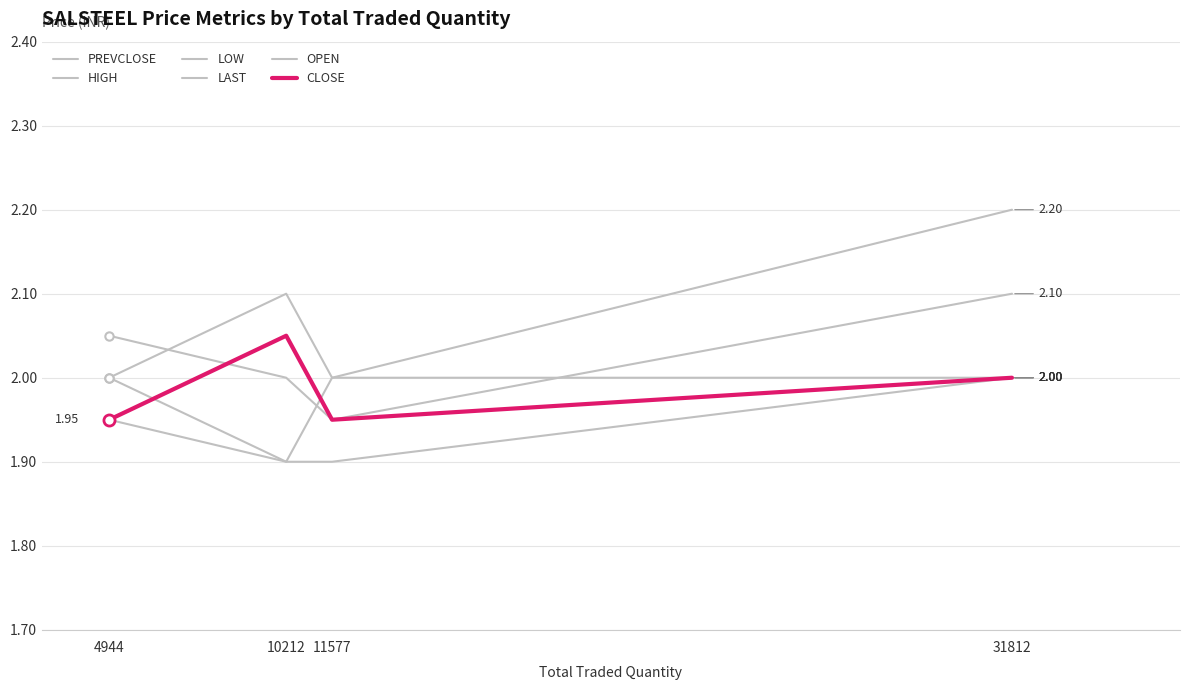

The value of PREVCLOSE at 31812 is 1.4. True or false?

False